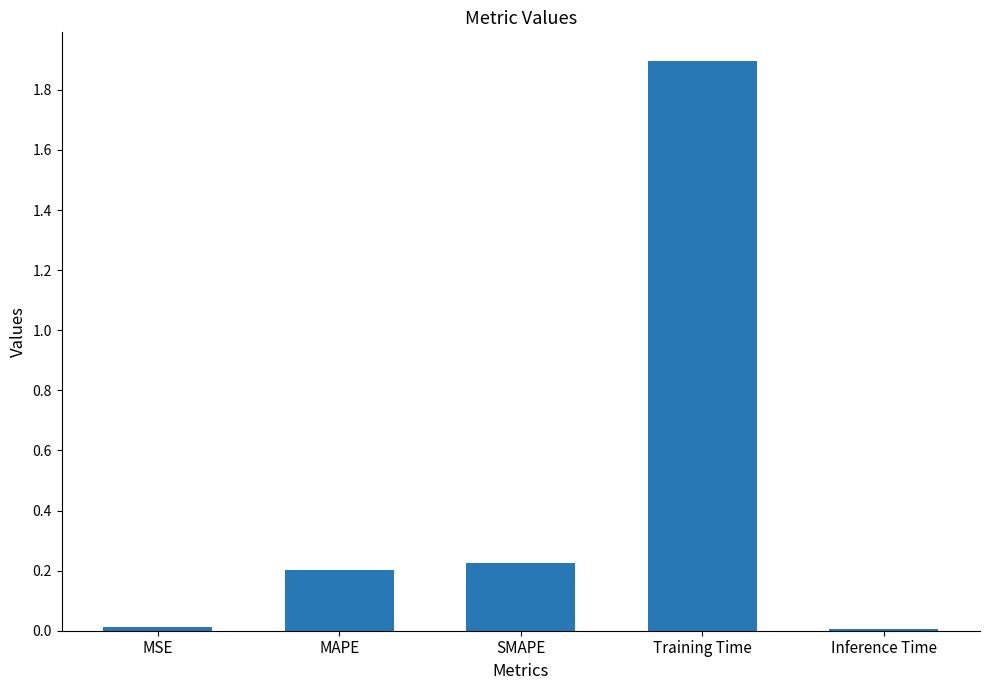

The chart shows a value of 1.1 at Training Time. True or false?

False